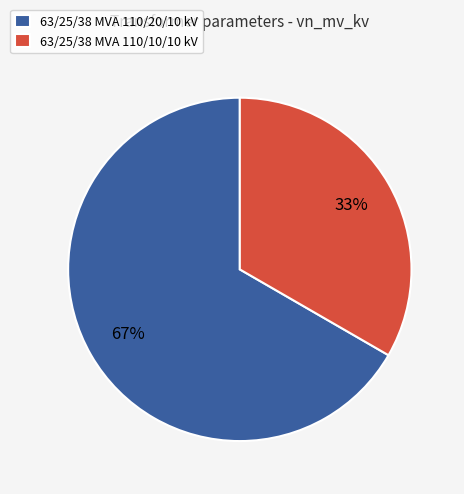

The 63/25/38 MVA 110/10/10 kV slice represents 26% of the pie. True or false?

False